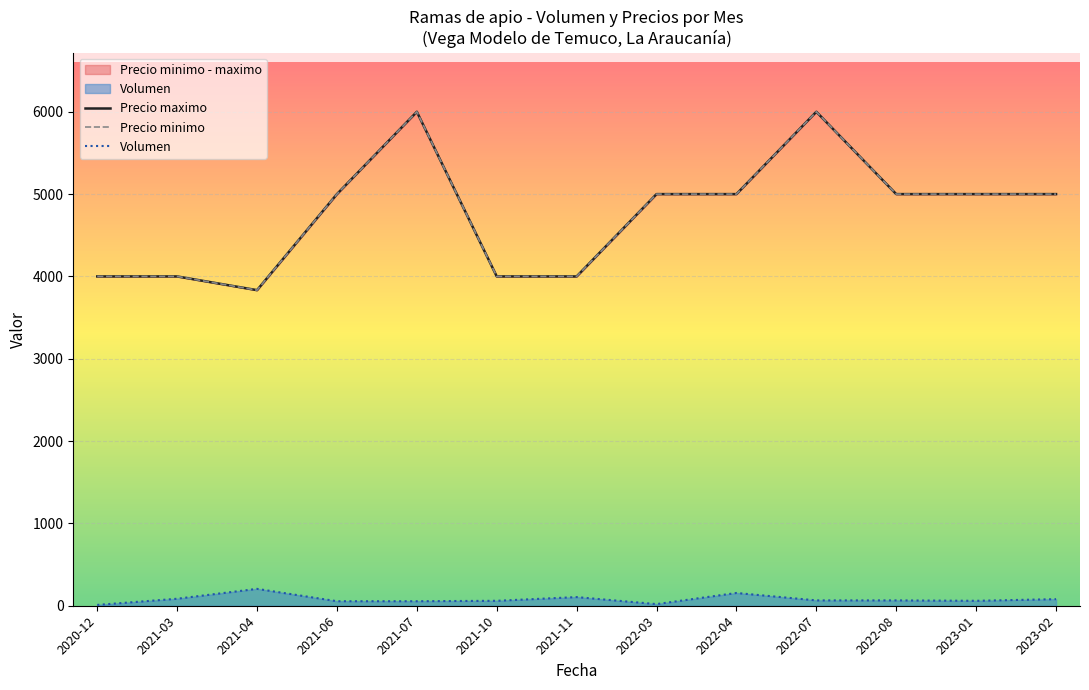

What position from the left is 2023-02?

13